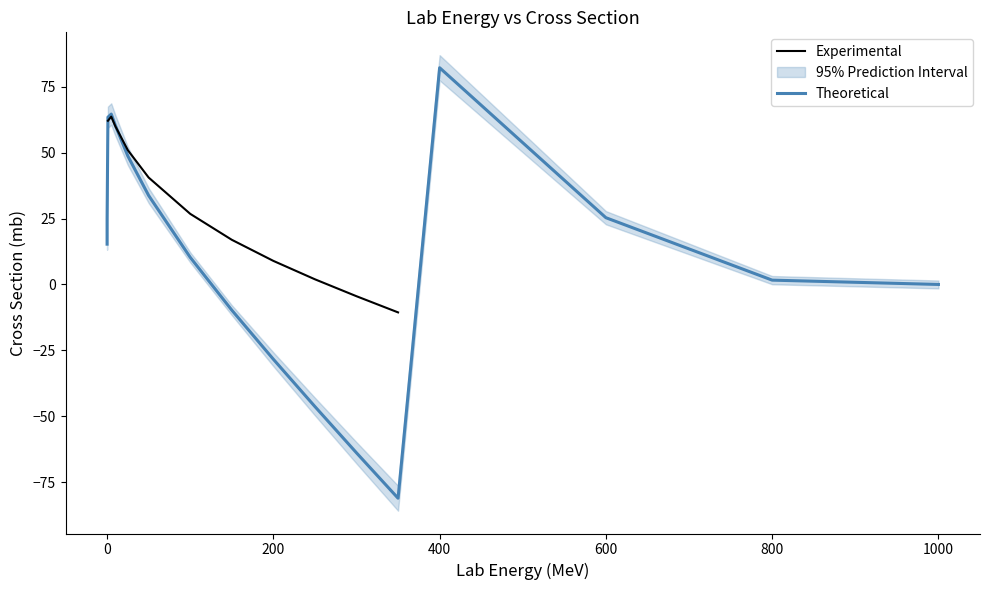

Is this an area chart (filled region under the line)?

No